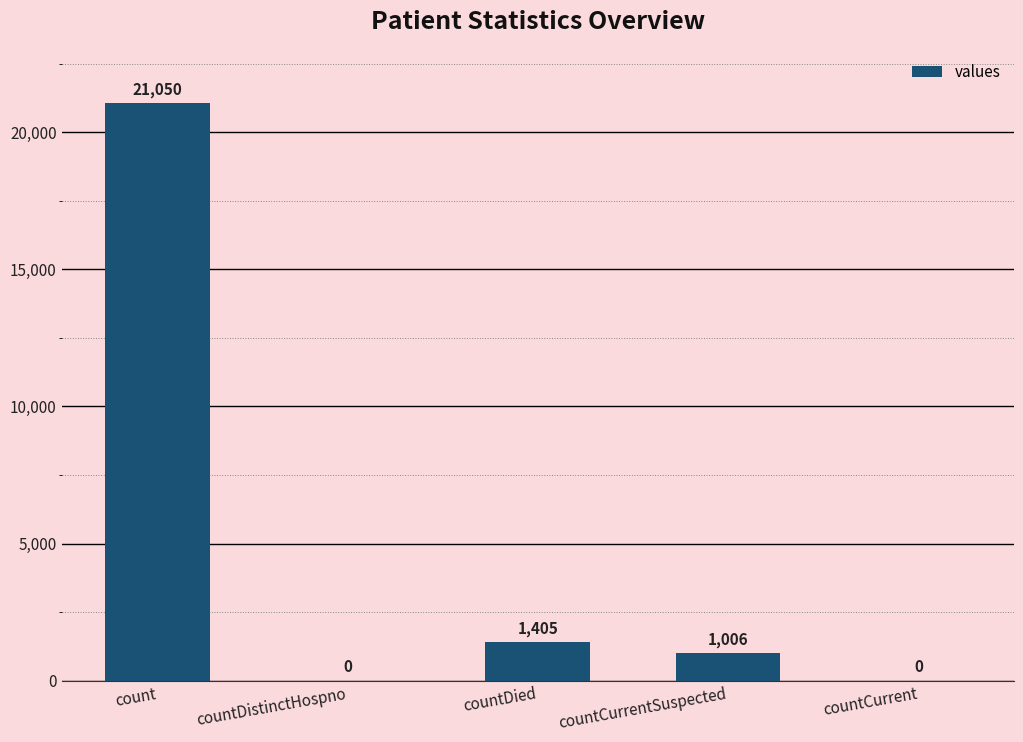

The value at countCurrent is 0. True or false?

True